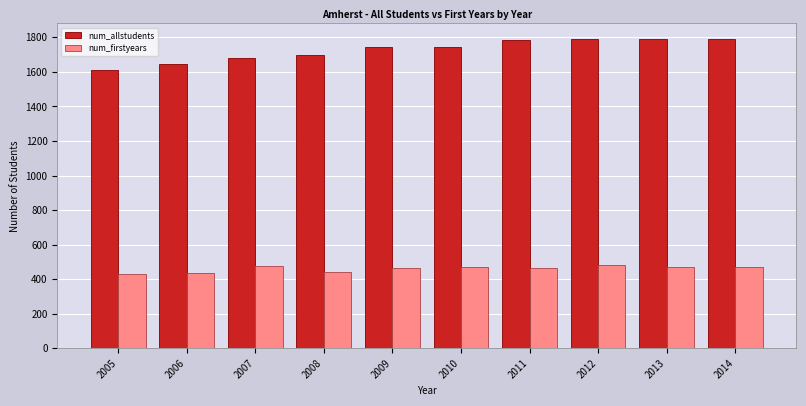

The num_allstudents series shows 1791 at 2012. True or false?

True